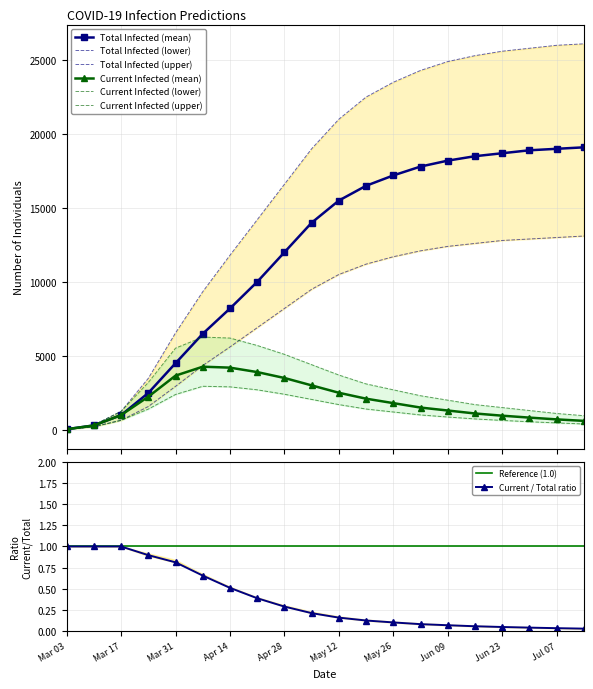

Does the chart have visible grid lines?

Yes